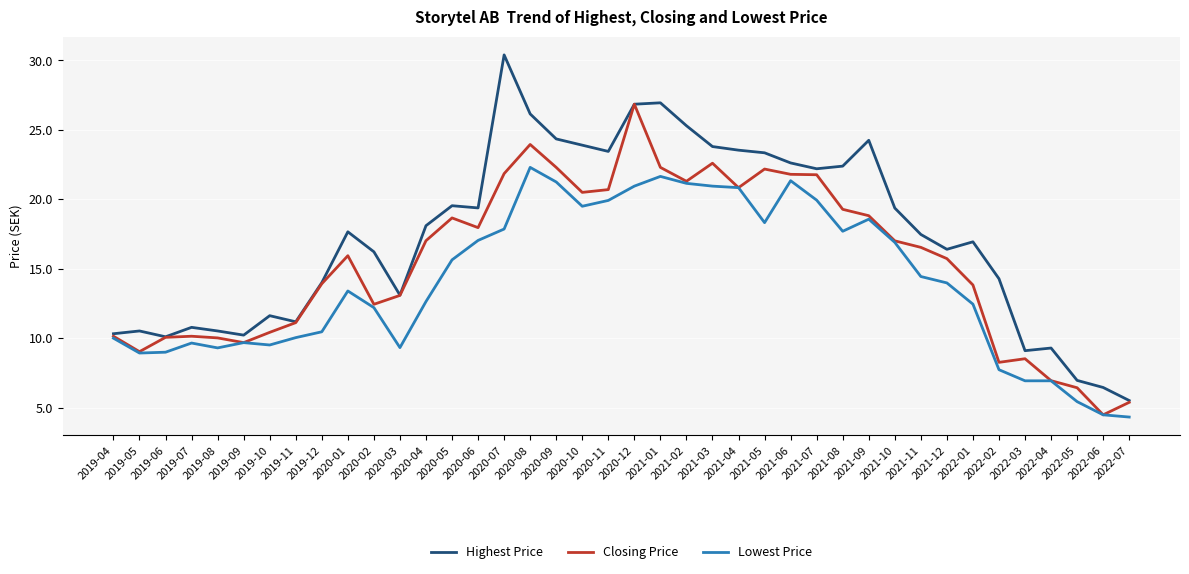

What position from the right is 2022-06?

2